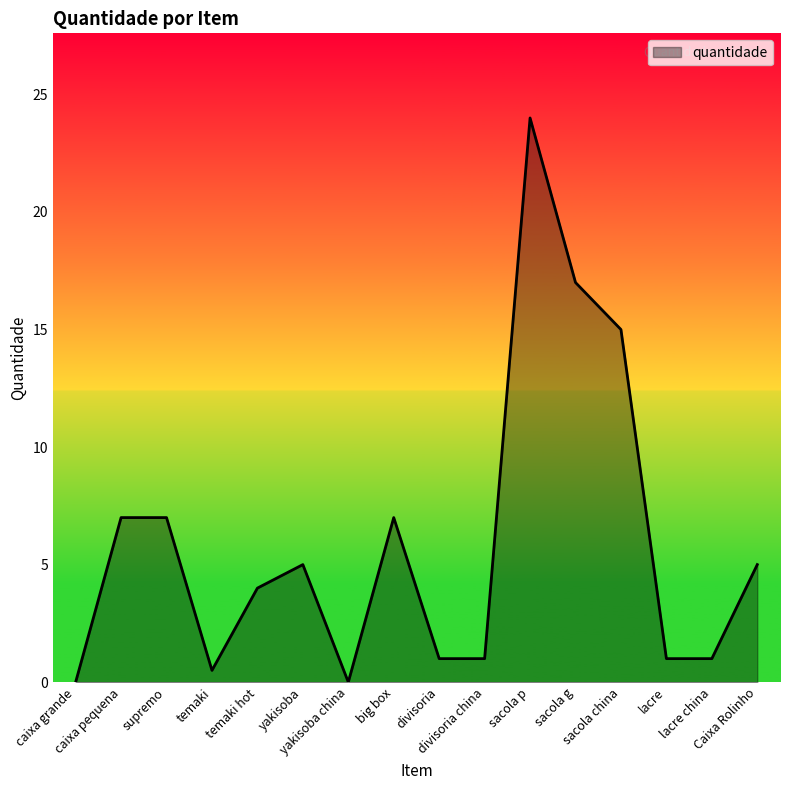

What is the sum of the values at sacola g and caixa grande?

17.0